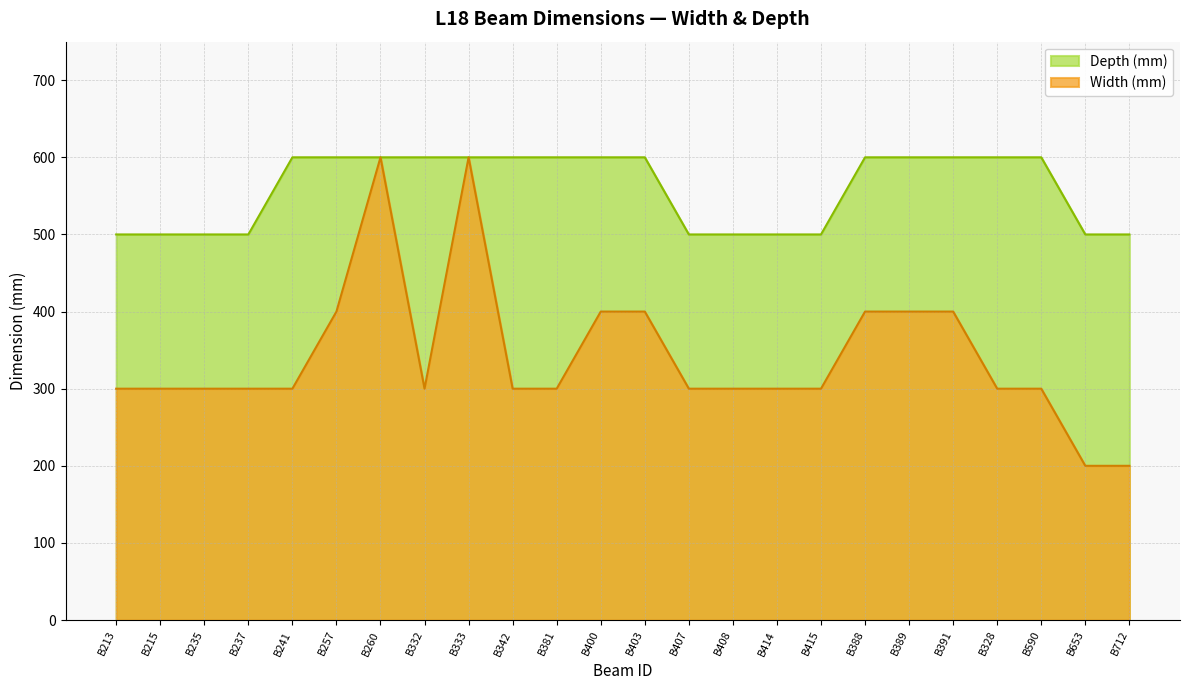

Which series has the largest range (max minus min)?

Width (mm)